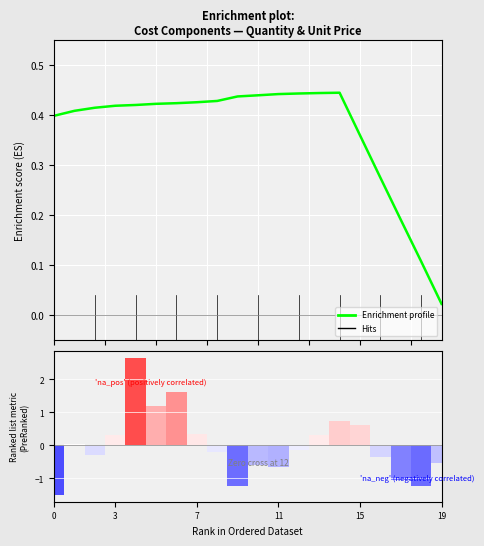

Which category has the lowest value in the Enrichment profile series?

19